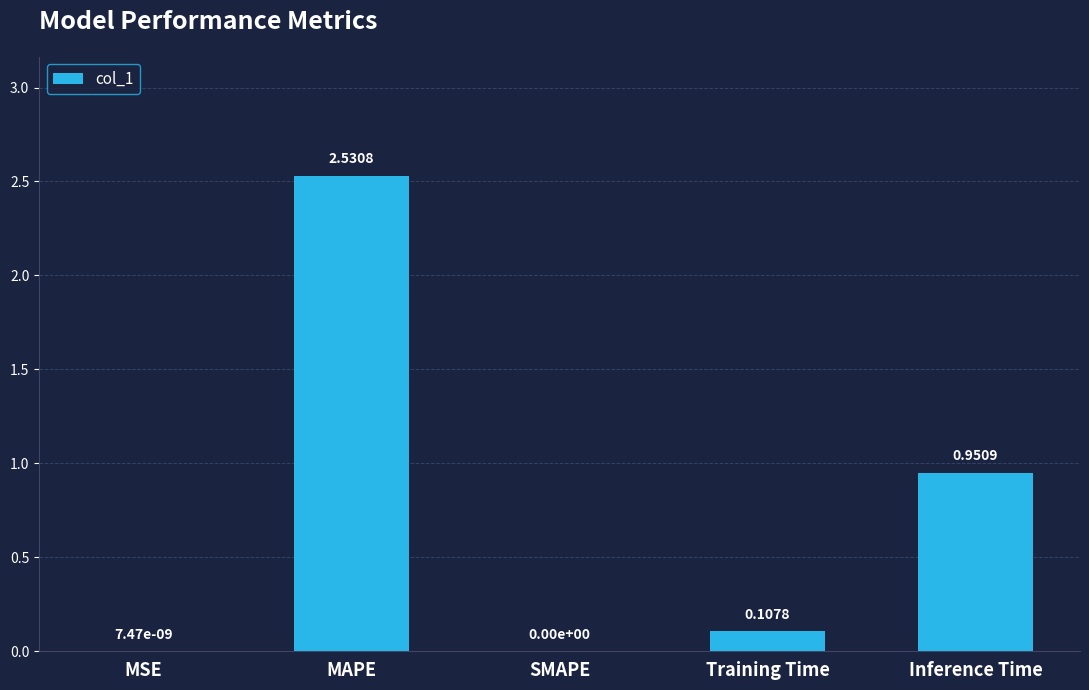

What is the ratio of the value at Inference Time to the value at MAPE?

0.4